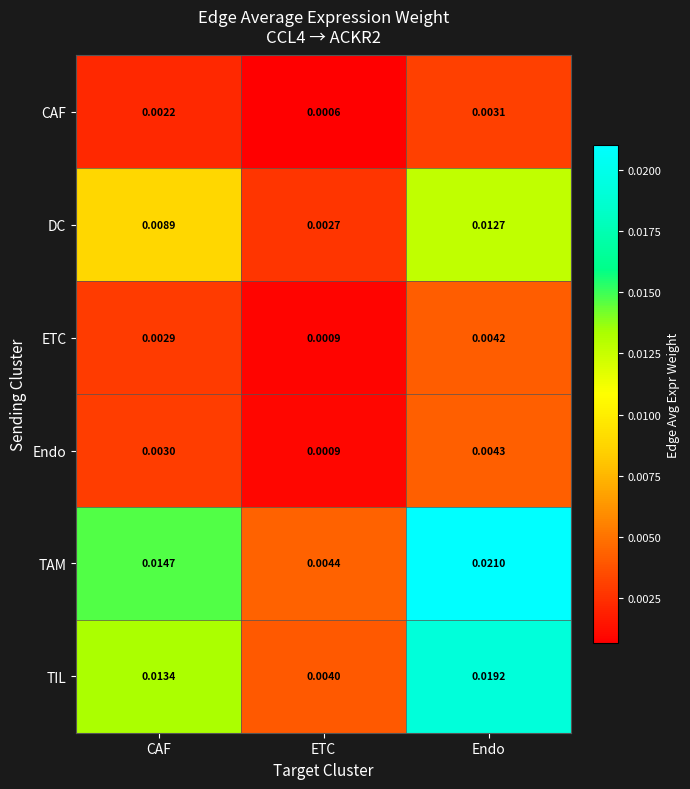

Rank the series at Endo from highest to lowest value.

TAM, TIL, DC, Endo, ETC, CAF